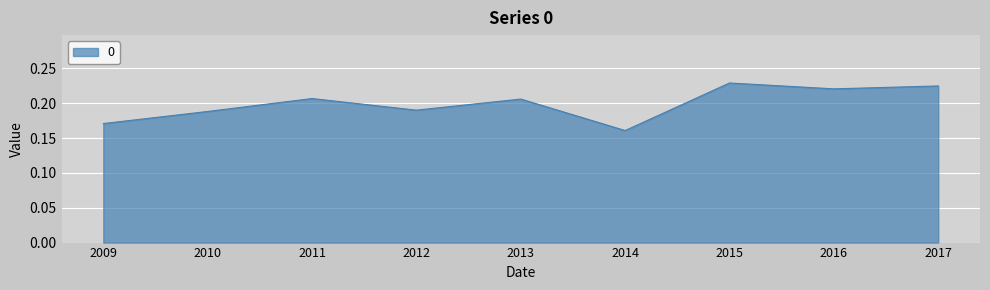

At which label is the value closest to 0?

2014